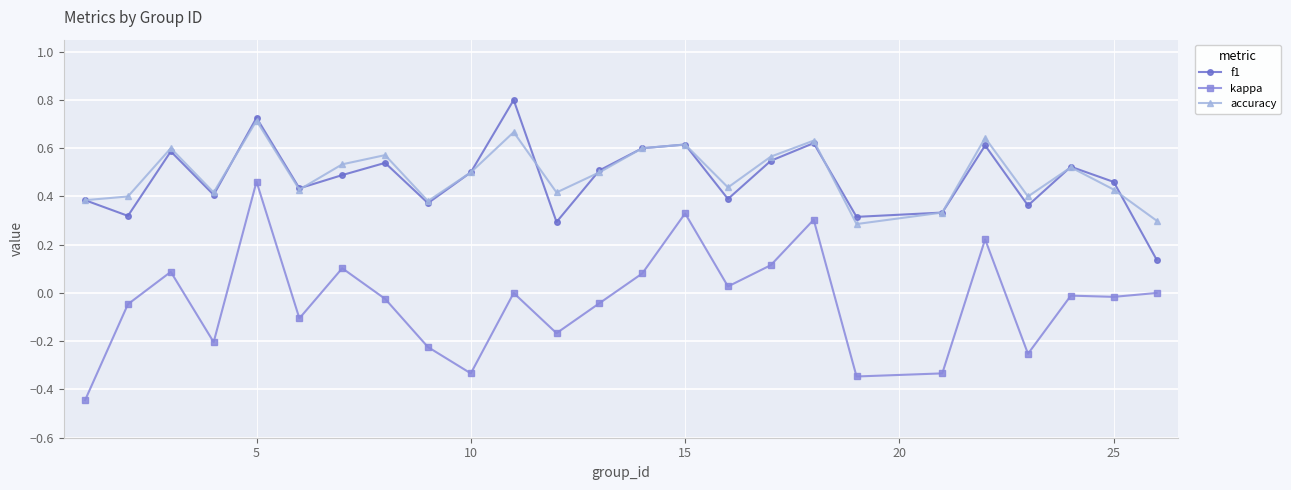

True or false: kappa and f1 intersect in this chart.

False